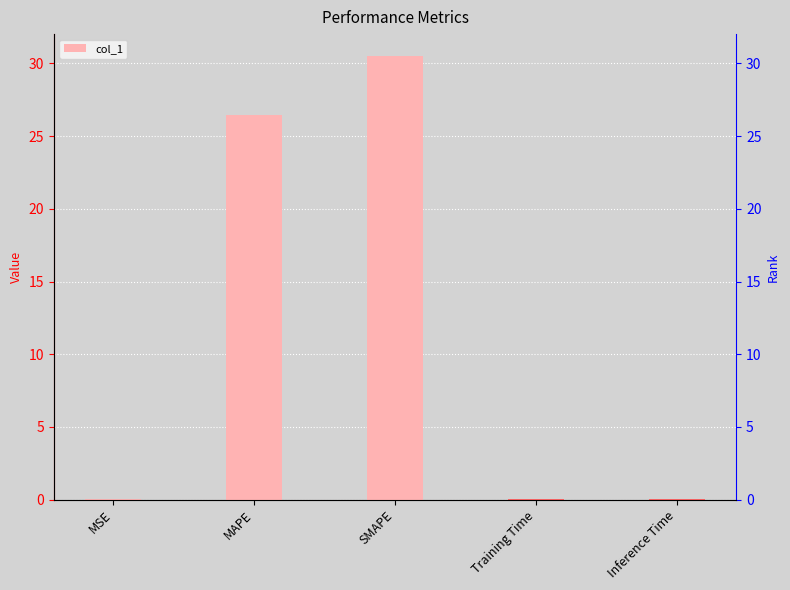

What is the difference between the maximum and minimum values?

30.5